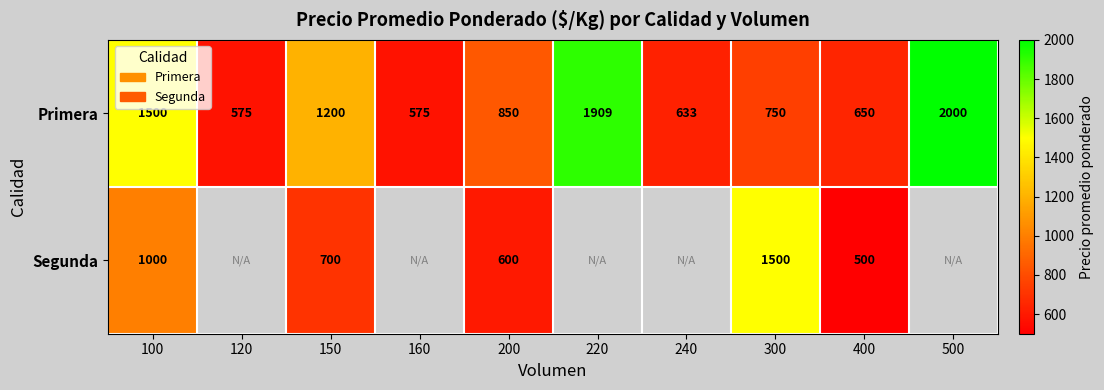

At which label does Primera reach its peak?

500